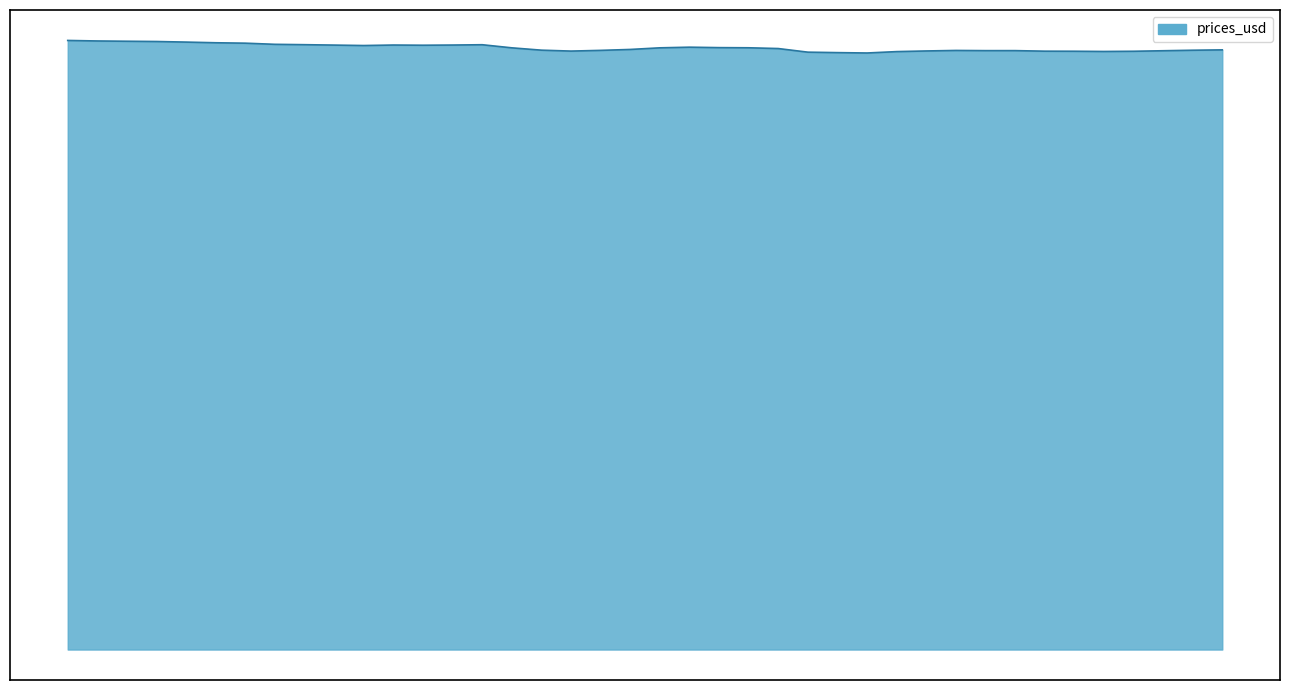

Does the chart have visible grid lines?

No